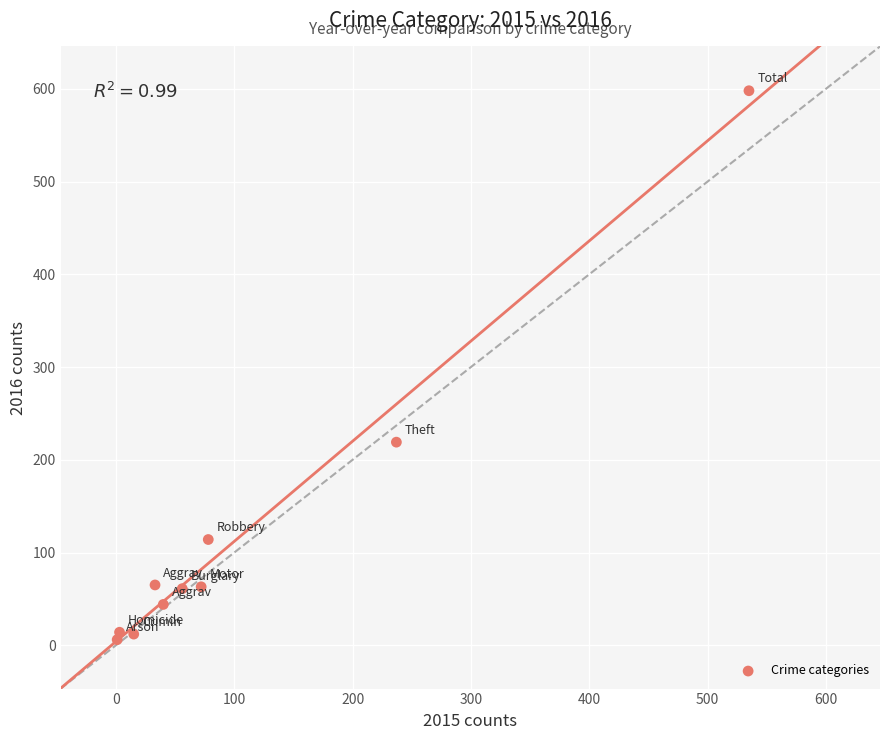

What is the average X value?

107